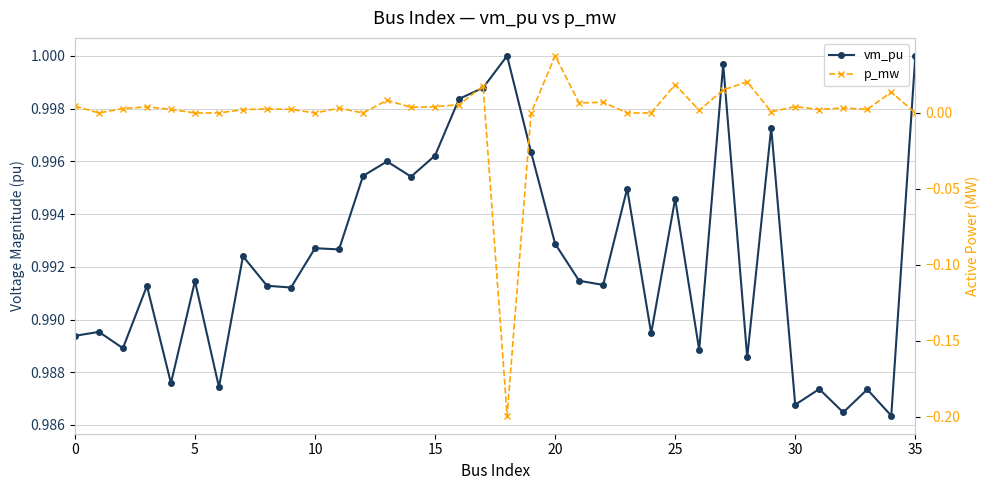

At how many categories does at least one series exceed 0?

36